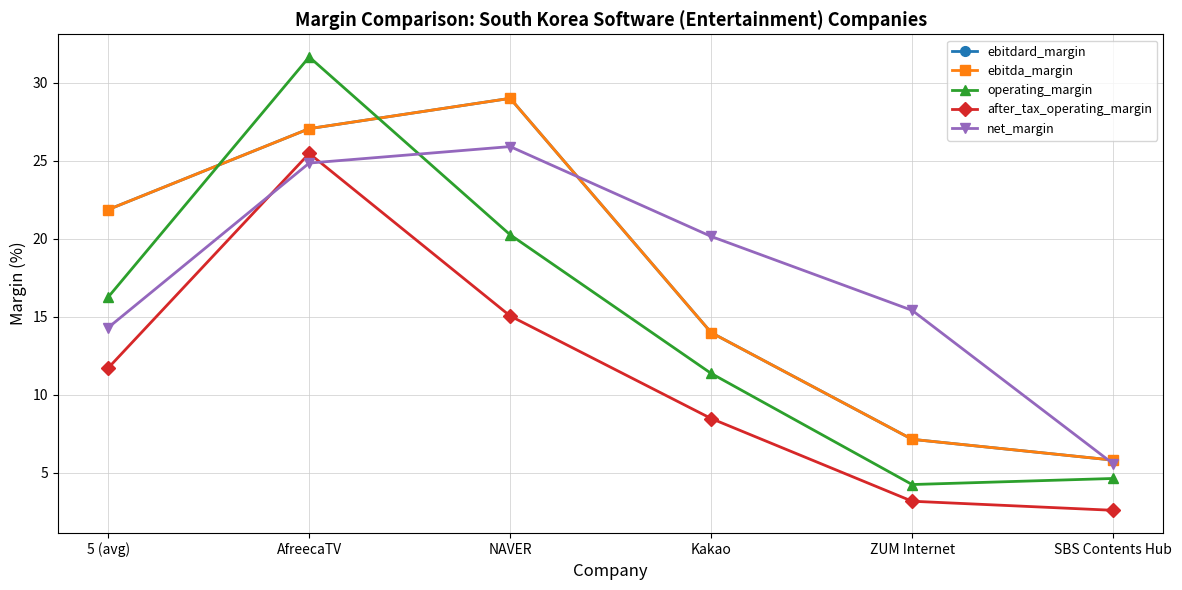

Where is the first local maximum for operating_margin?

AfreecaTV